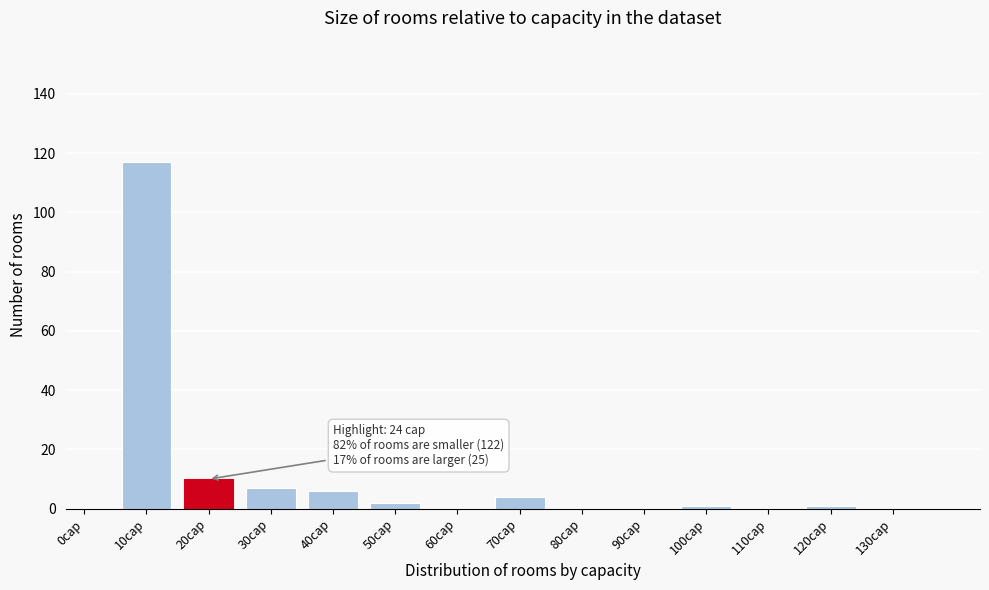

Reading left to right, list all the values displayed in this chart.

0cap=0	10cap=117	20cap=10	30cap=7	40cap=6	50cap=2	60cap=0	70cap=4	80cap=0	90cap=0	100cap=1	110cap=0	120cap=1	130cap=0